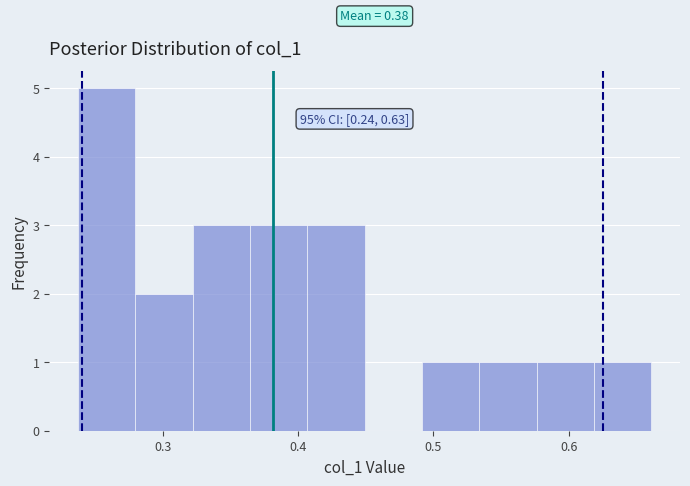

Over which range of the x-axis is the bar tallest?

0.24 to 0.28